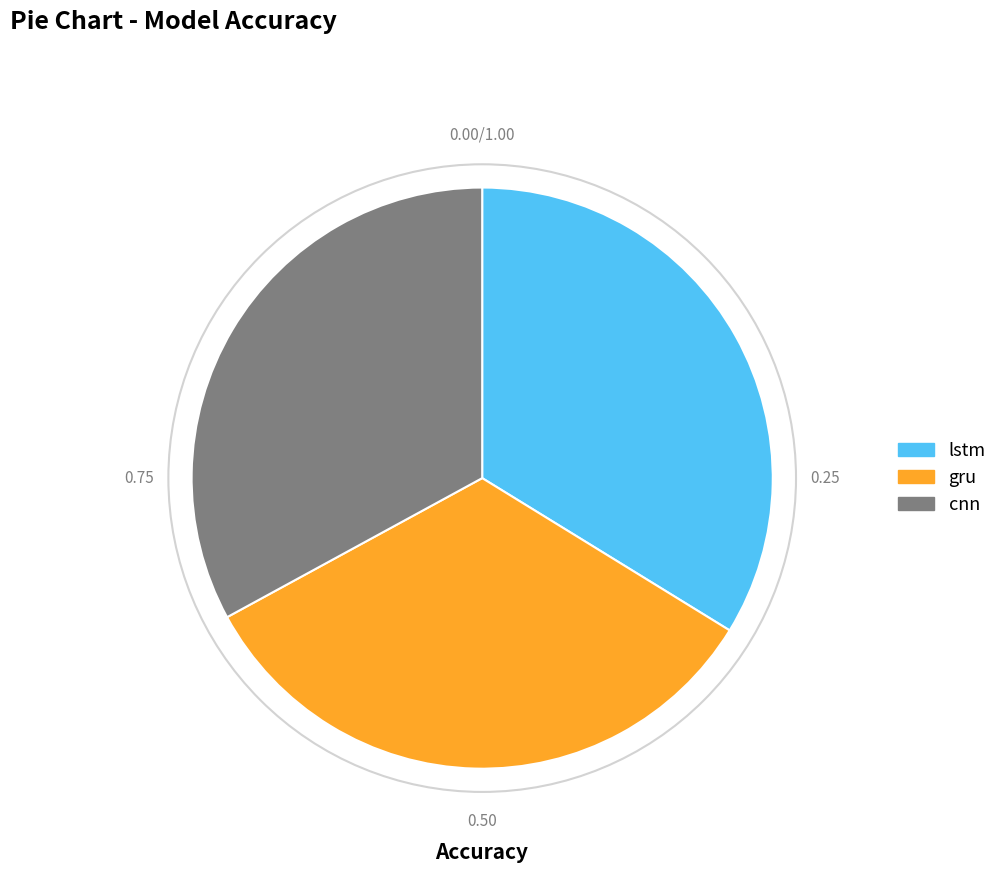

Do lstm and cnn together represent more than half of the pie?

Yes